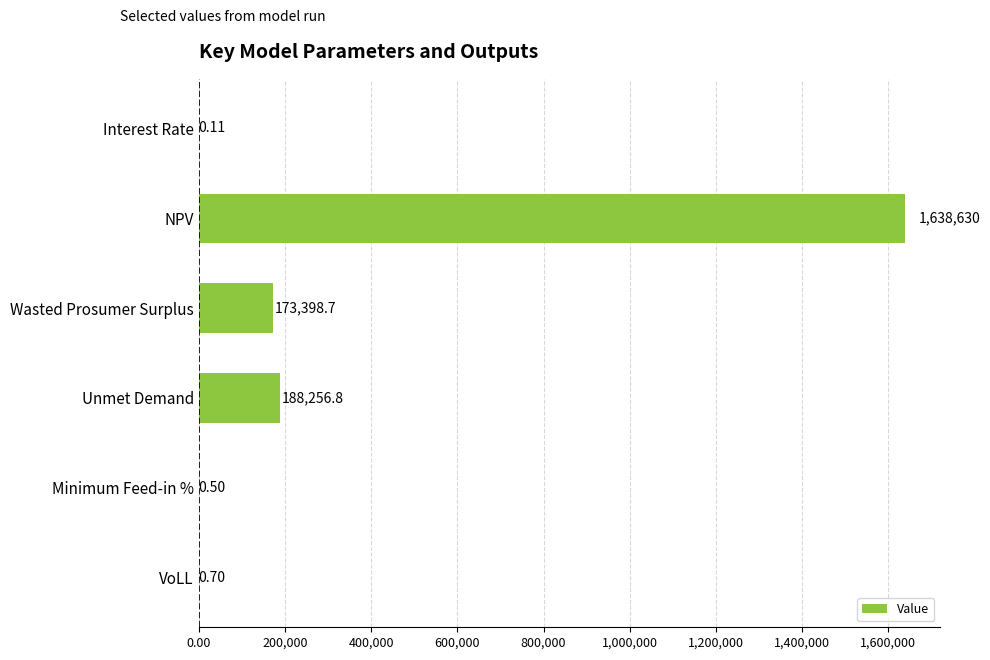

Which category has the highest value across all series?

NPV